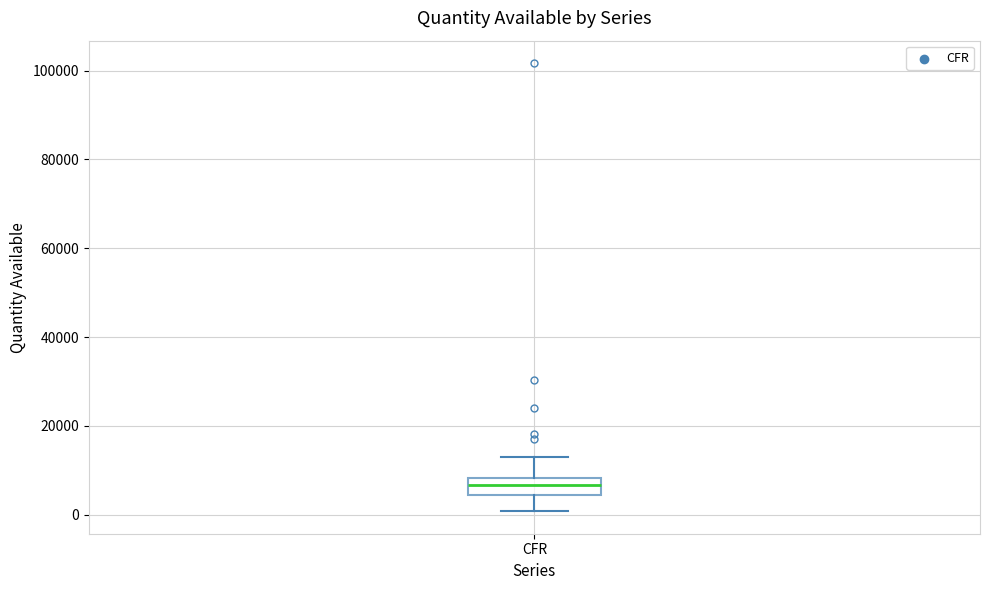

Read this box plot against the y-axis: the position of the median line, the range covered by the box, and the ends of both whiskers. The values are not printed on the chart, so give them approximately, as read against the axis.

median 6000, box 4000 to 8000, whiskers 0 to 12000